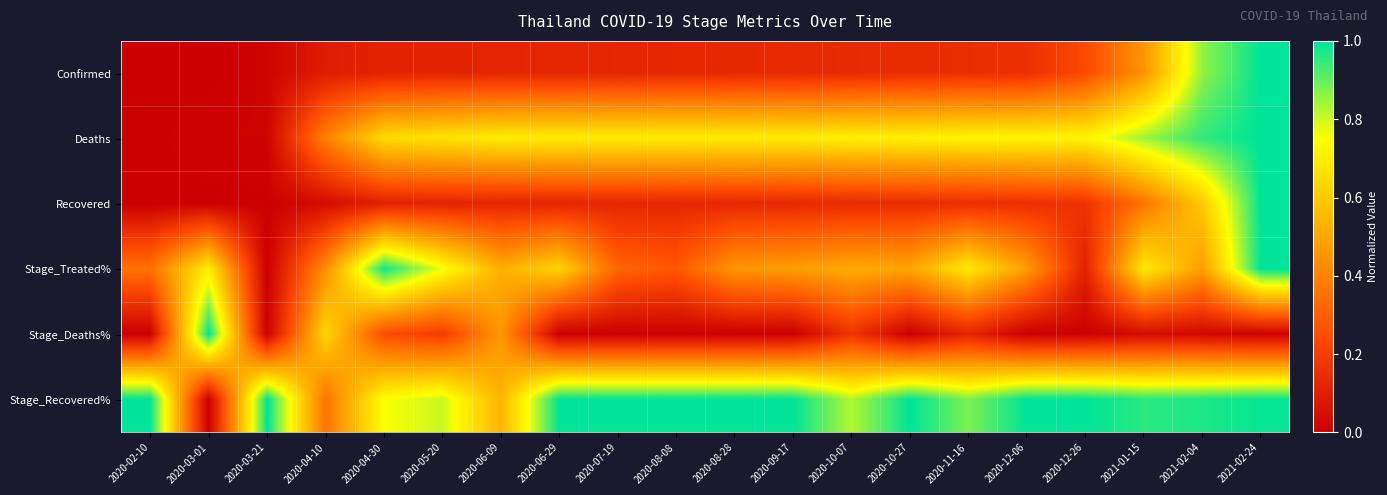

Reading left to right, extract all data points from this chart.

Confirmed: 2020-02-10=0.0	2020-03-01=0.0	2020-03-21=0.0	2020-04-10=0.1	2020-04-30=0.1	2020-05-20=0.1	2020-06-09=0.1	2020-06-29=0.1	2020-07-19=0.1	2020-08-08=0.1	2020-08-28=0.1	2020-09-17=0.1	2020-10-07=0.1	2020-10-27=0.1	2020-11-16=0.1	2020-12-06=0.2	2020-12-26=0.2	2021-01-15=0.5	2021-02-04=0.9	2021-02-24=1.0
Deaths: 2020-02-10=0.0	2020-03-01=0.0	2020-03-21=0.0	2020-04-10=0.4	2020-04-30=0.7	2020-05-20=0.7	2020-06-09=0.7	2020-06-29=0.7	2020-07-19=0.7	2020-08-08=0.7	2020-08-28=0.7	2020-09-17=0.7	2020-10-07=0.7	2020-10-27=0.7	2020-11-16=0.7	2020-12-06=0.7	2020-12-26=0.7	2021-01-15=0.8	2021-02-04=1.0	2021-02-24=1.0
Recovered: 2020-02-10=0.0	2020-03-01=0.0	2020-03-21=0.0	2020-04-10=0.0	2020-04-30=0.1	2020-05-20=0.1	2020-06-09=0.1	2020-06-29=0.1	2020-07-19=0.1	2020-08-08=0.1	2020-08-28=0.1	2020-09-17=0.1	2020-10-07=0.1	2020-10-27=0.1	2020-11-16=0.2	2020-12-06=0.2	2020-12-26=0.2	2021-01-15=0.4	2021-02-04=0.6	2021-02-24=1.0
Stage_Treated%: 2020-02-10=0.4	2020-03-01=0.7	2020-03-21=0.0	2020-04-10=0.4	2020-04-30=1.0	2020-05-20=0.8	2020-06-09=0.5	2020-06-29=0.6	2020-07-19=0.3	2020-08-08=0.3	2020-08-28=0.5	2020-09-17=0.5	2020-10-07=0.5	2020-10-27=0.5	2020-11-16=0.7	2020-12-06=0.5	2020-12-26=0.1	2021-01-15=0.7	2021-02-04=0.5	2021-02-24=1.0
Stage_Deaths%: 2020-02-10=0.0	2020-03-01=1.0	2020-03-21=0.0	2020-04-10=0.6	2020-04-30=0.2	2020-05-20=0.2	2020-06-09=0.5	2020-06-29=0.0	2020-07-19=0.0	2020-08-08=0.0	2020-08-28=0.0	2020-09-17=0.0	2020-10-07=0.2	2020-10-27=0.0	2020-11-16=0.1	2020-12-06=0.0	2020-12-26=0.0	2021-01-15=0.0	2021-02-04=0.0	2021-02-24=0.0
Stage_Recovered%: 2020-02-10=1.0	2020-03-01=0.0	2020-03-21=1.0	2020-04-10=0.4	2020-04-30=0.8	2020-05-20=0.8	2020-06-09=0.5	2020-06-29=1.0	2020-07-19=1.0	2020-08-08=1.0	2020-08-28=1.0	2020-09-17=1.0	2020-10-07=0.8	2020-10-27=1.0	2020-11-16=0.9	2020-12-06=1.0	2020-12-26=1.0	2021-01-15=1.0	2021-02-04=1.0	2021-02-24=1.0